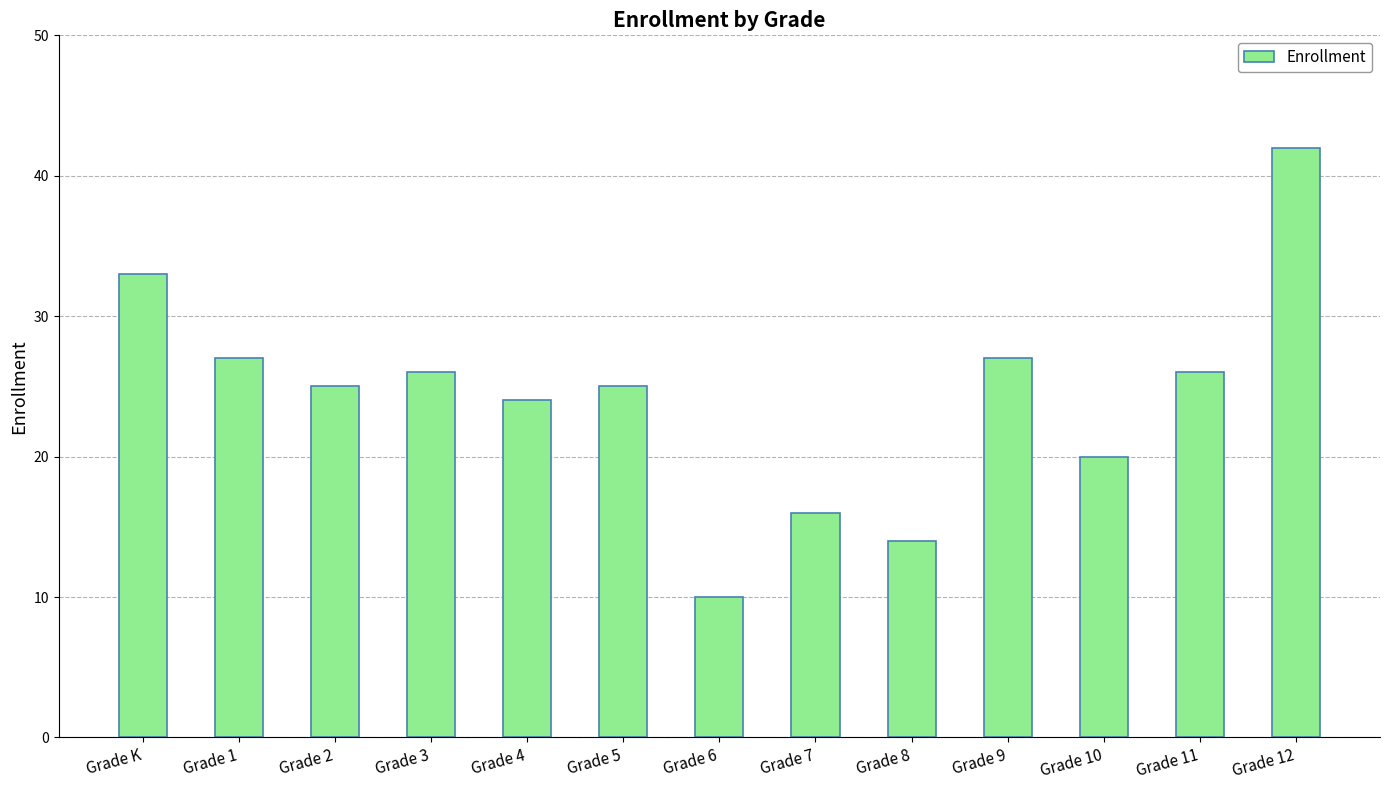

True or false: the data shows 34 at Grade 10.

False